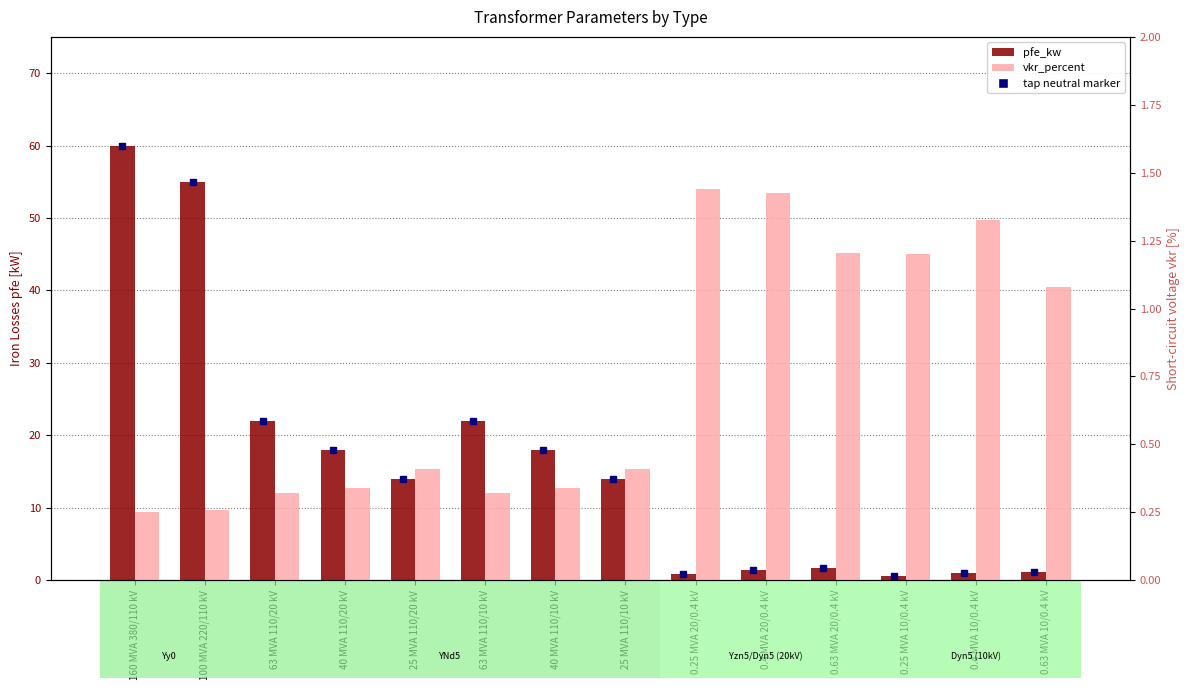

What is the difference between the pfe_kw values at 25 MVA 110/20 kV and 0.63 MVA 20/0.4 kV?

12.3